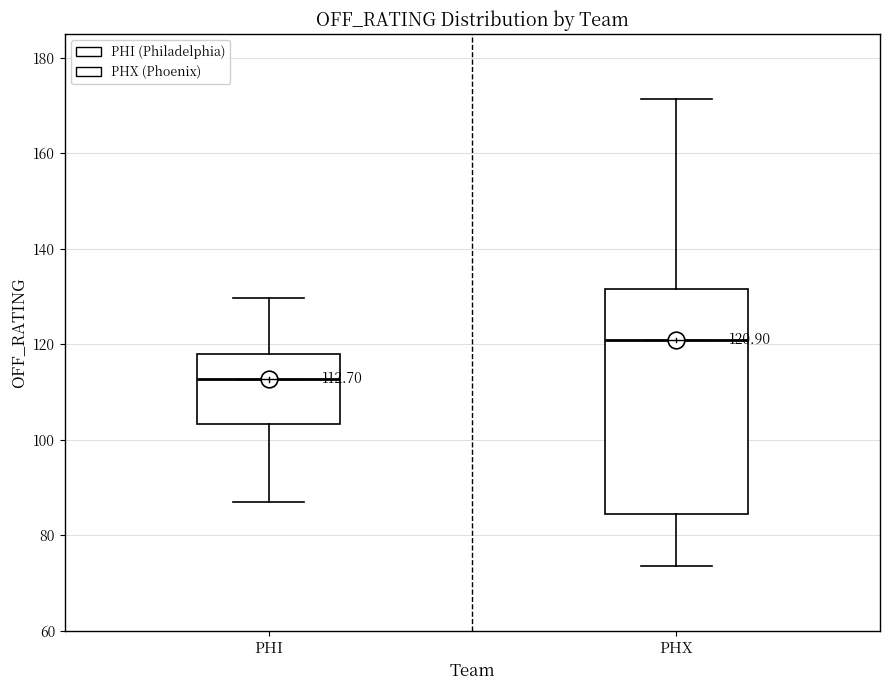

Which box has the lowest median line?

PHI